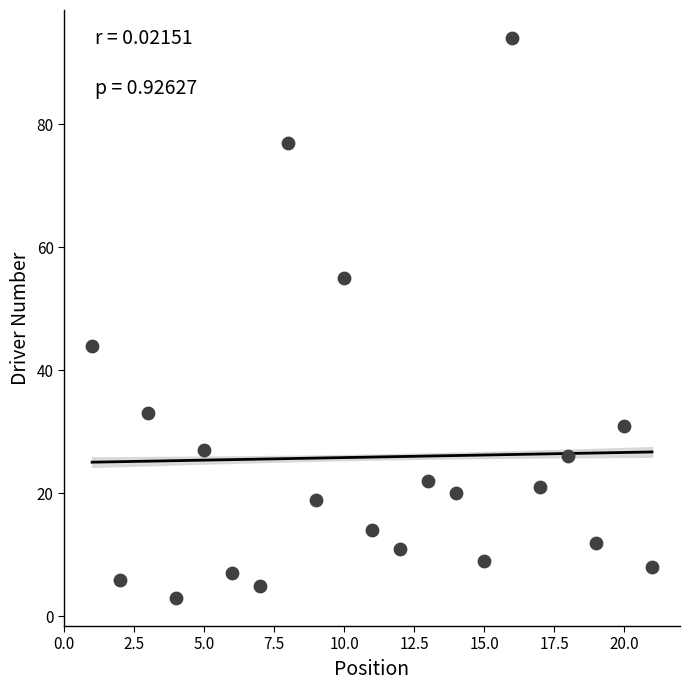

What Y value in the scatter plot is closest to 48?

44